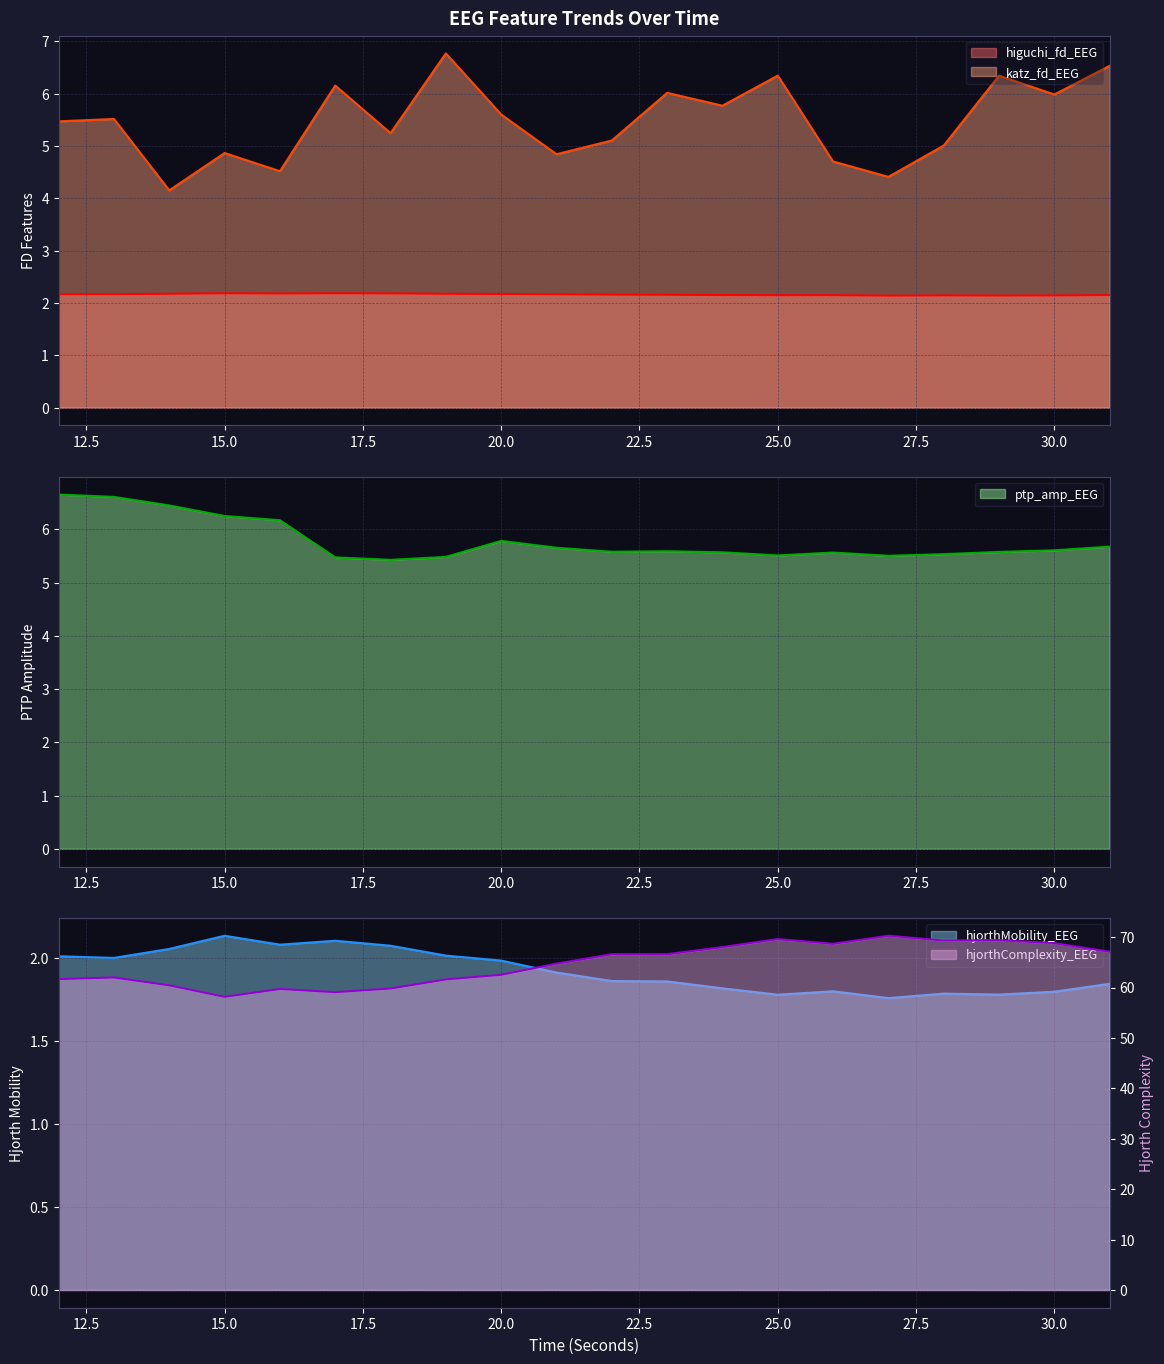

What is the value of the hjorthMobility_EEG point at the 1st from the left?

2.0